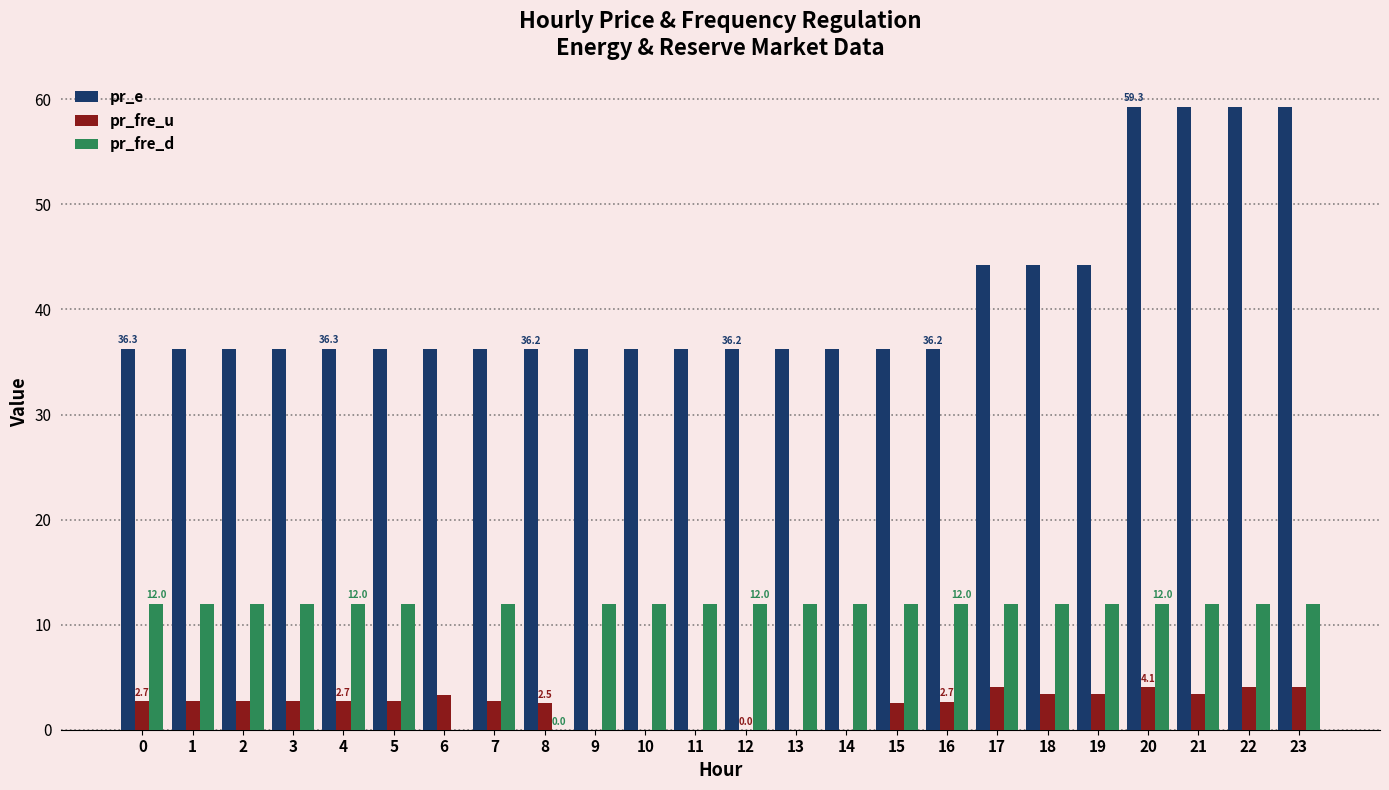

Is it true that pr_e equals 58.2 at 10?

False